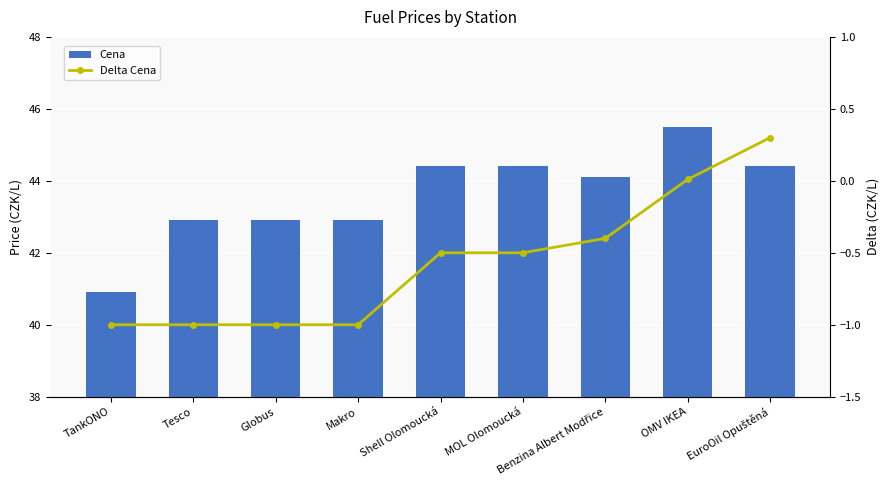

Count the number of data series in this chart.

2